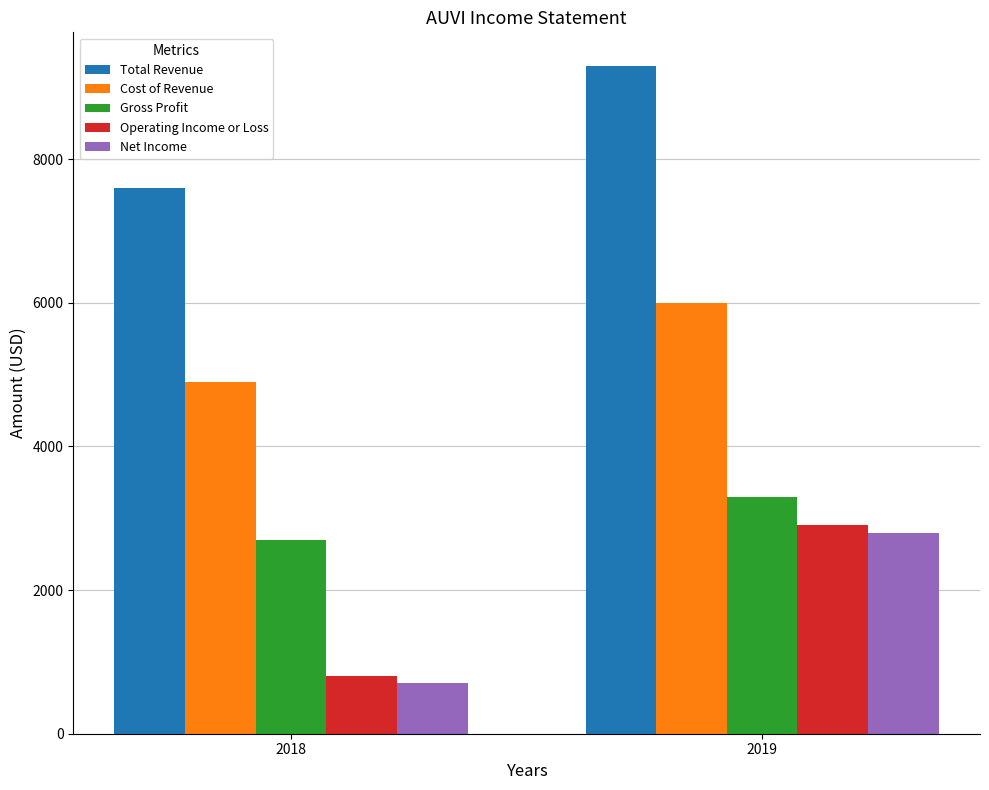

Which label corresponds to the largest value in the chart?

2019